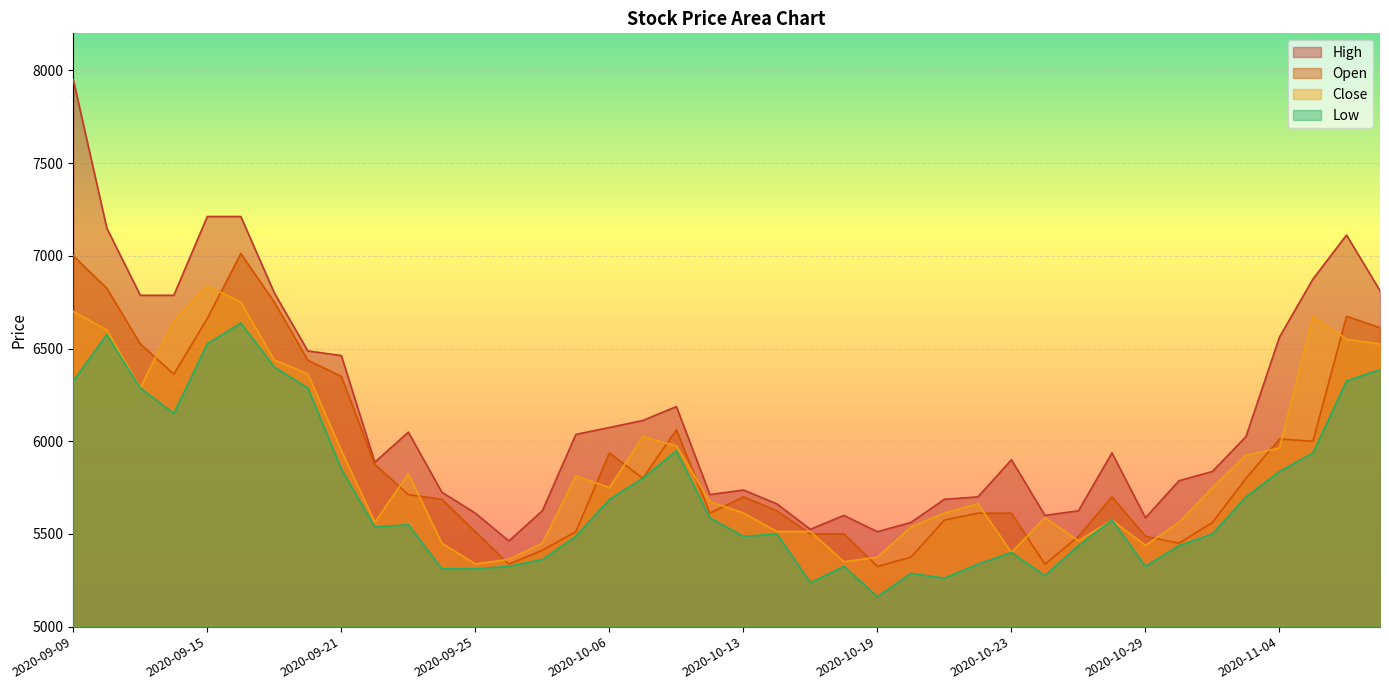

At which label does Low first exceed 5550?

2020-09-09